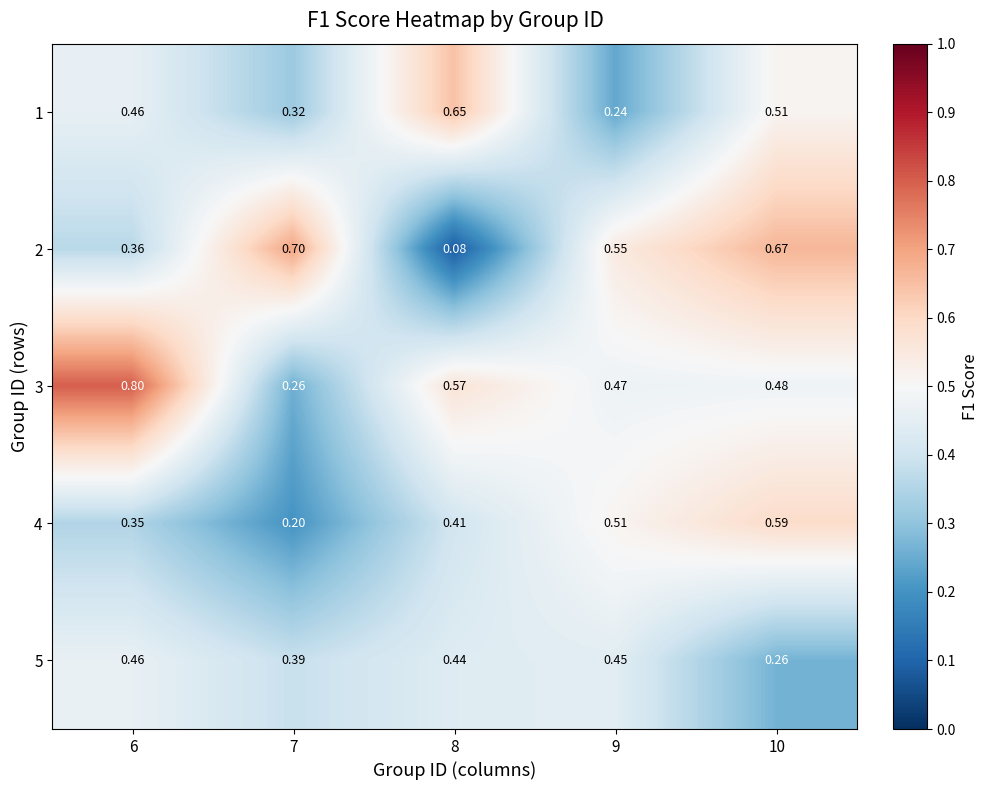

Is the value of 3 at 6 greater than the value of 2 at 8?

Yes